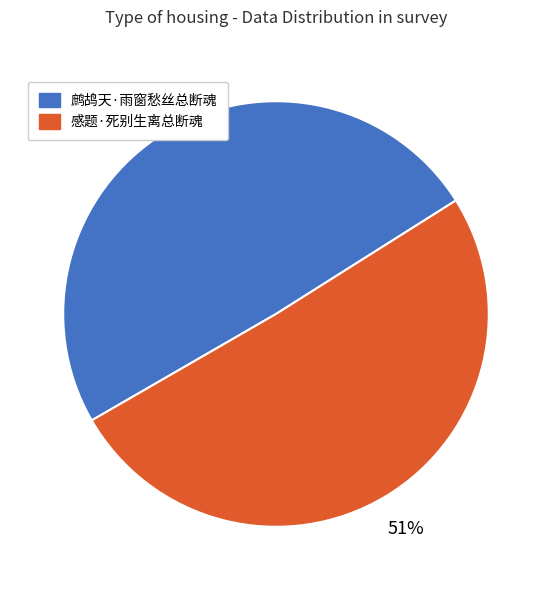

Is the sum of 感题·死别生离总断魂 and 鹧鸪天·雨窗愁丝总断魂 greater than half?

Yes